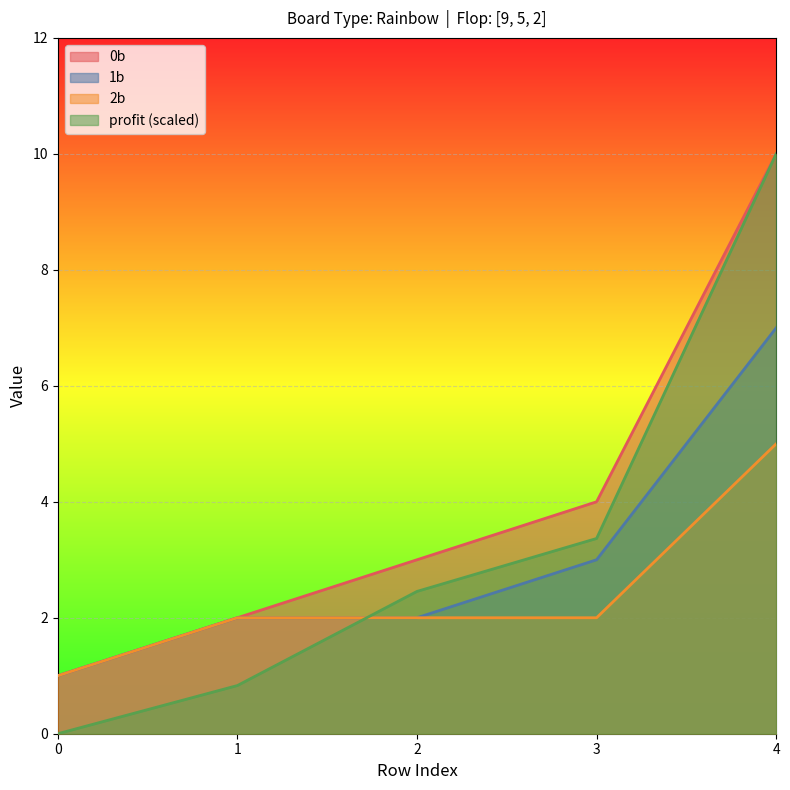

Reading left to right, list all the values displayed in this chart.

0b: 1.0	2.0	3.0	4.0	10.0
1b: 1.0	2.0	2.0	3.0	7.0
2b: 1.0	2.0	2.0	2.0	5.0
profit: 0.0	0.8	2.5	3.4	10.0